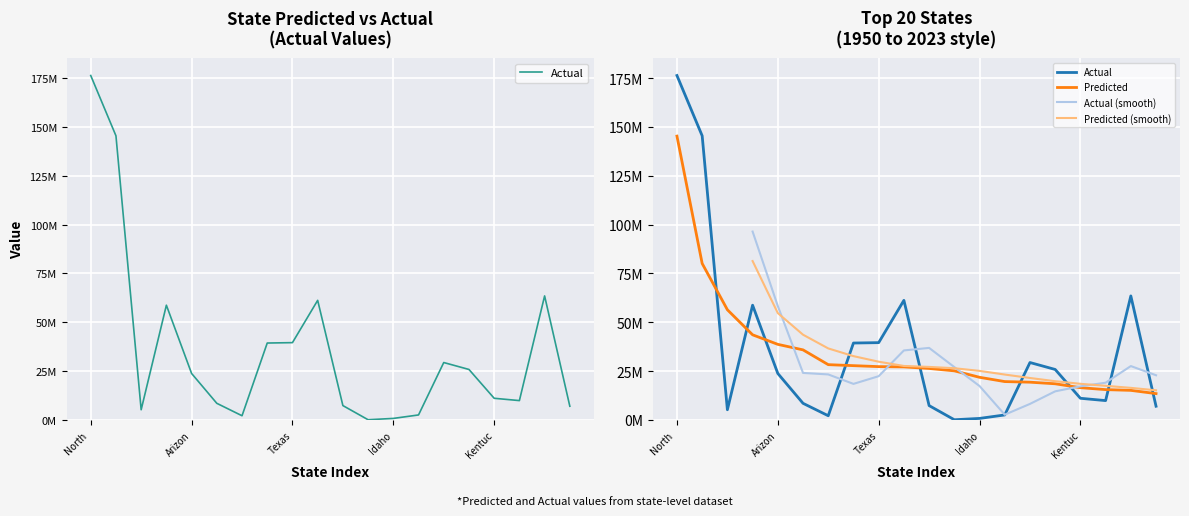

What is the average value of the Actual series?

35865950.5